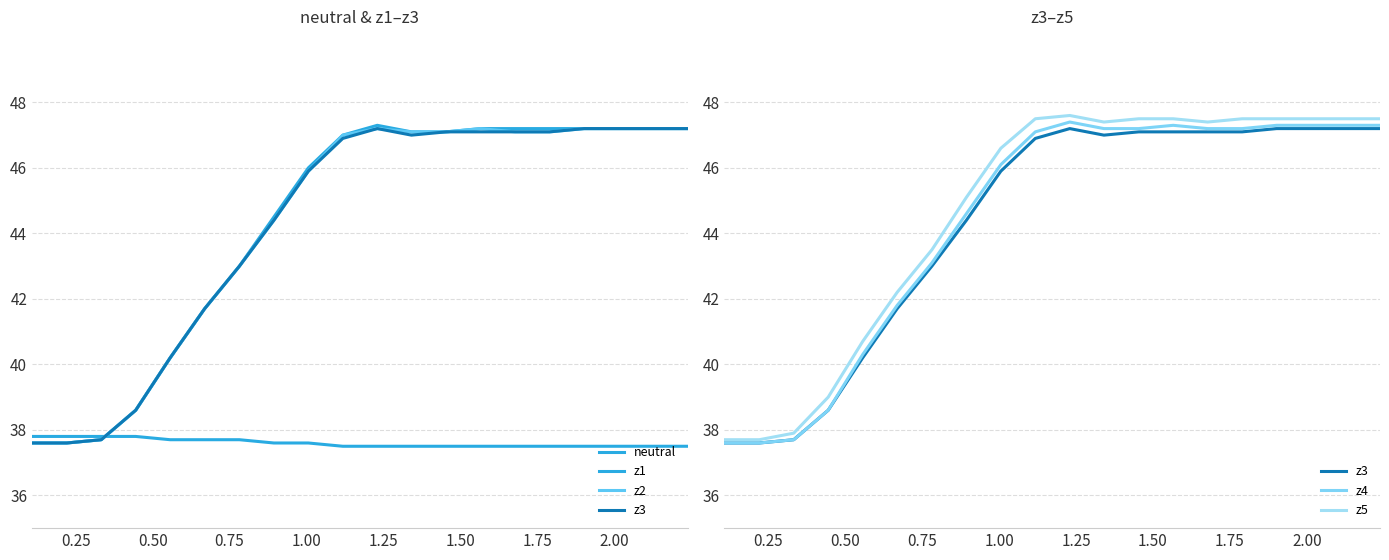

The value of z3 at 13 is 18.1. True or false?

False